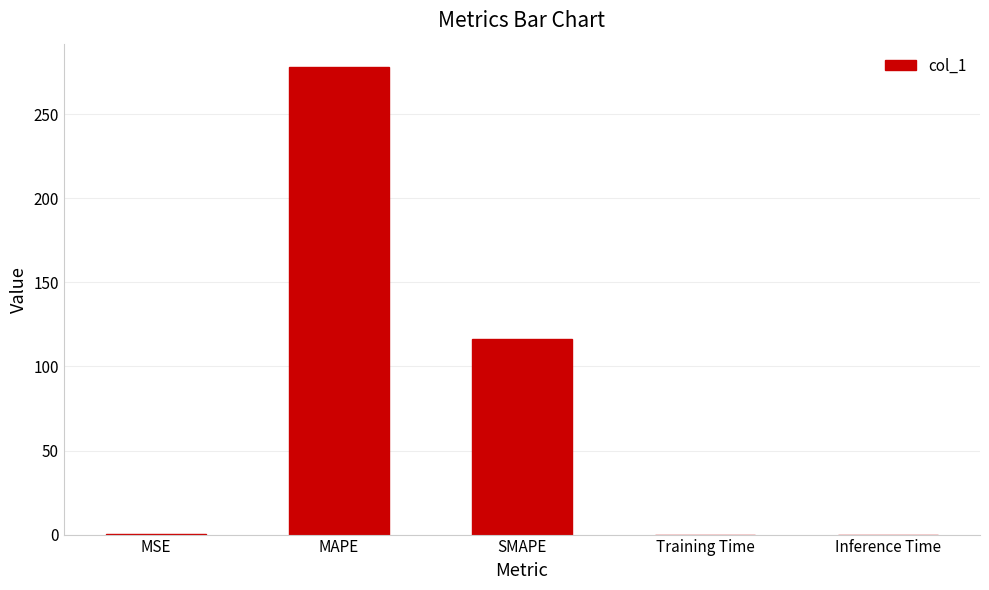

Where is the data nearest to the value 139?

SMAPE